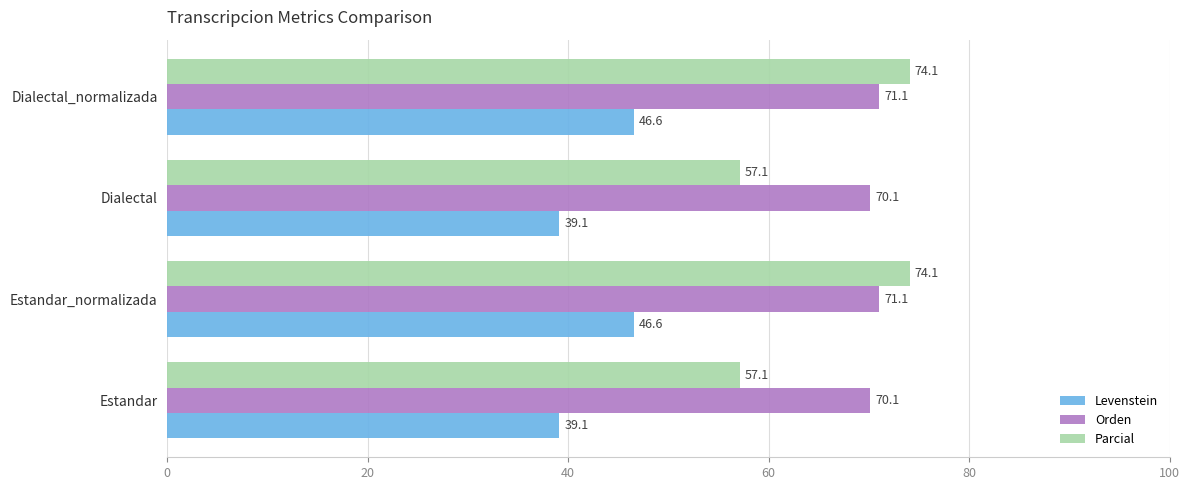

The value of Levenstein at Dialectal is 39.1. True or false?

True